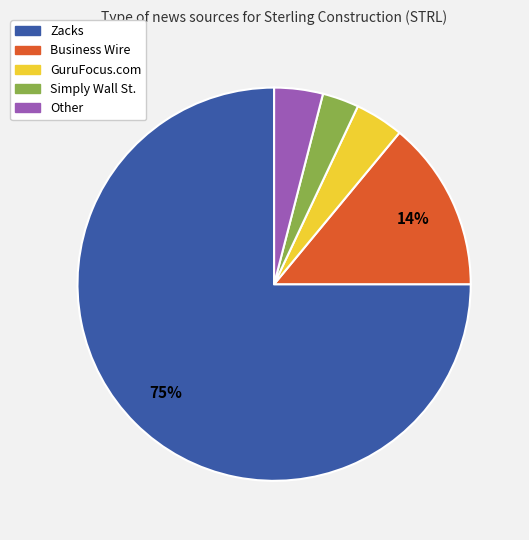

Is it true that GuruFocus.com is 4% of the pie?

True